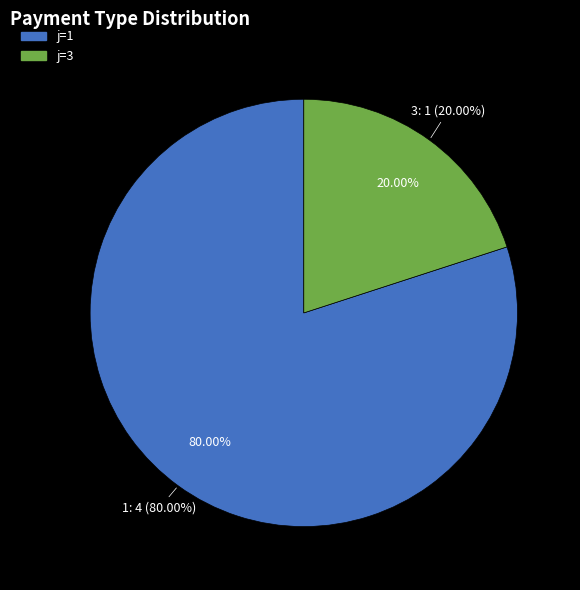

Rank the categories by value from lowest to highest.

3, 1